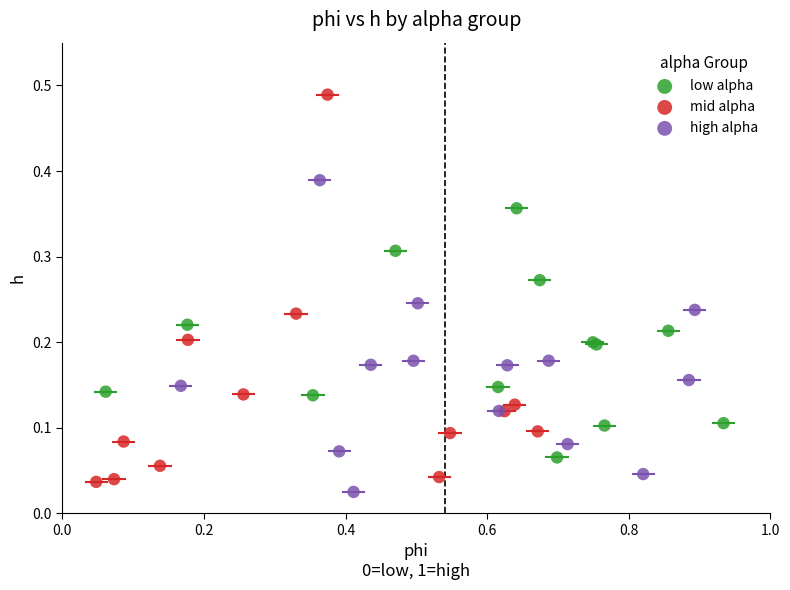

Which series has the largest Y range (max minus min)?

mid alpha